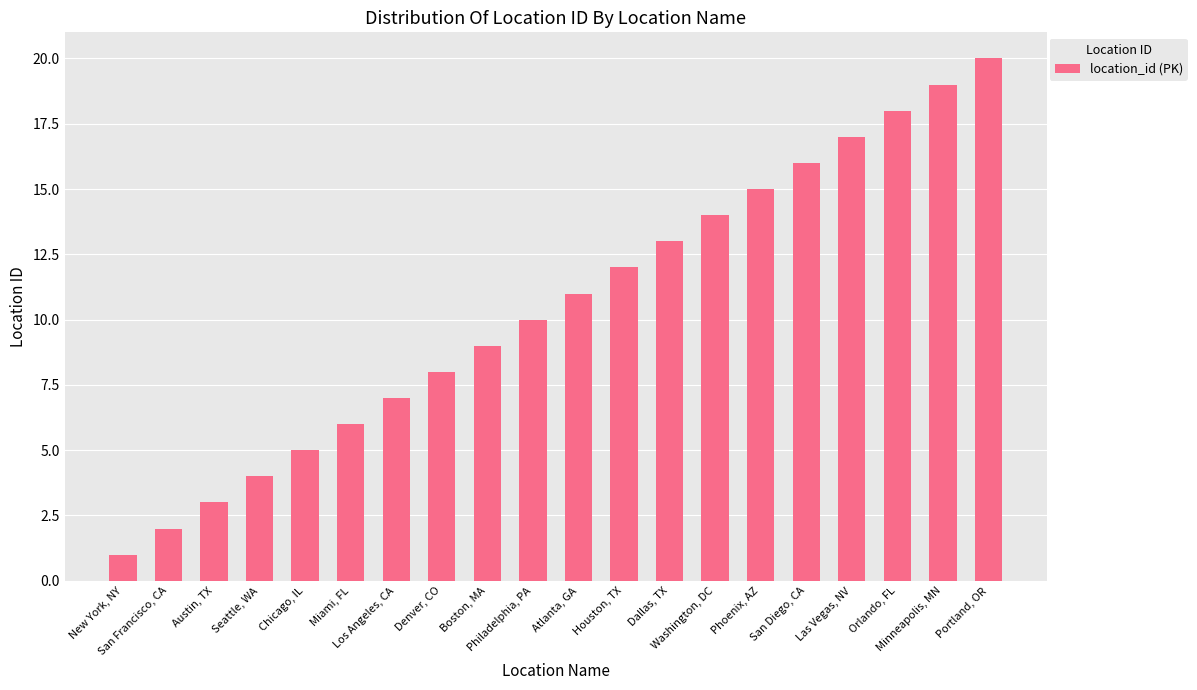

What is the label of the 14th bar from the left?

Washington, DC